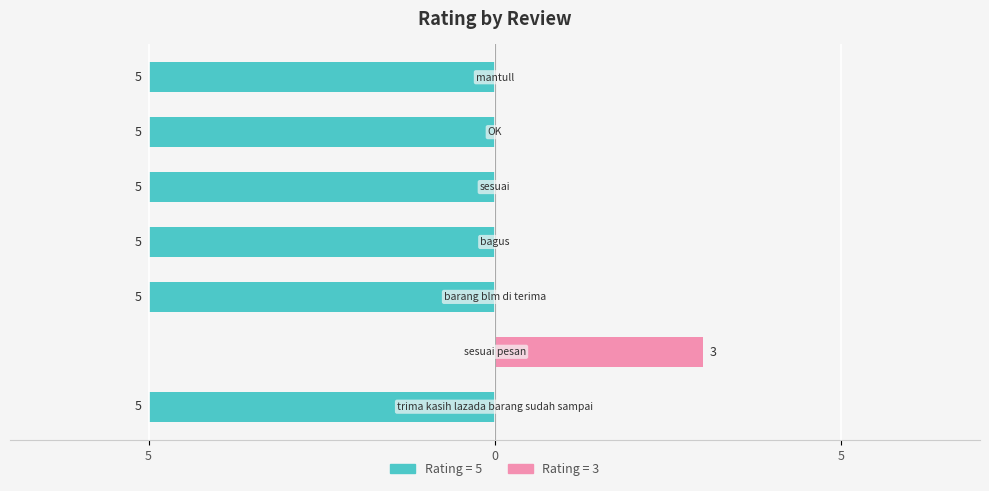

Is it true that Rating 3 (Right) equals -2 at 5?

False